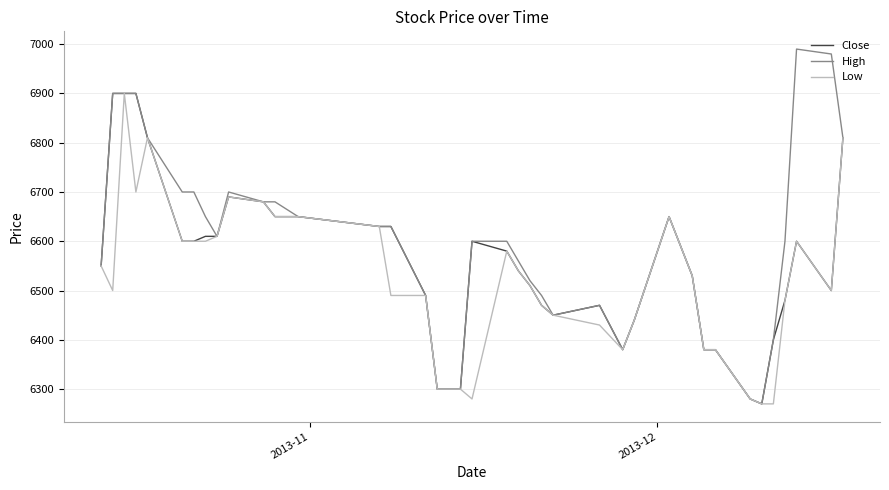

Which series has the largest total across all categories?

High